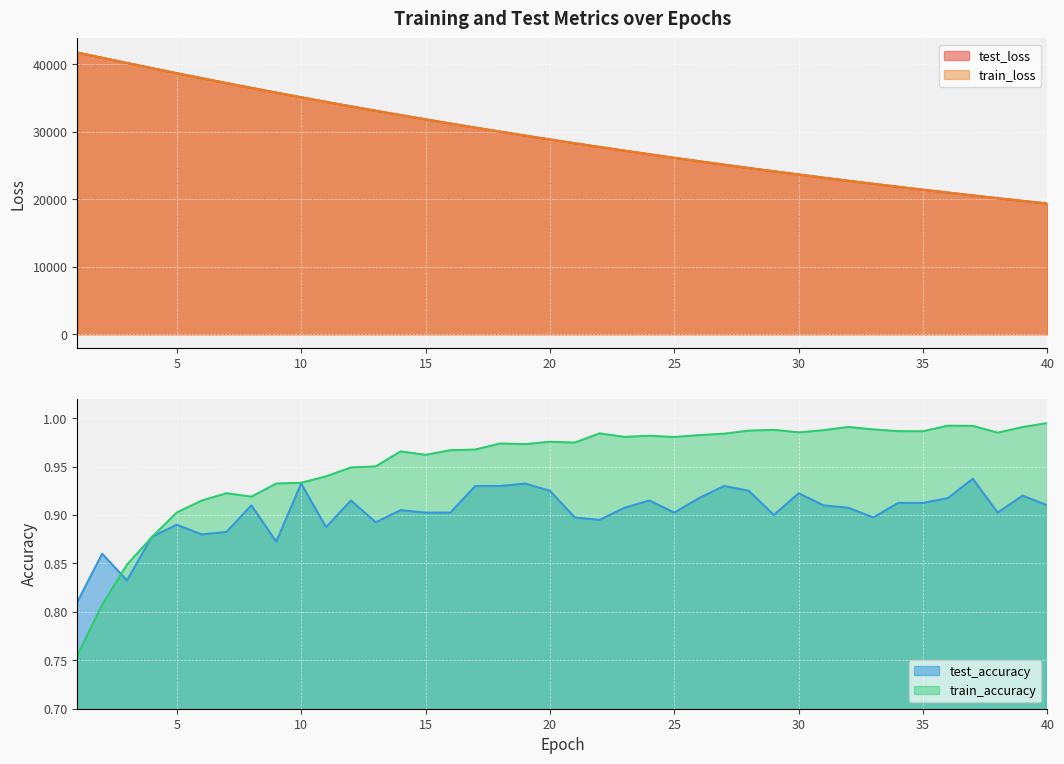

Reading right to left, transcribe all the data shown in this chart.

test_loss: 19354.3	19748.9	20151.6	20561.1	20979.0	21405.0	21838.8	22281.1	22731.0	23190.3	23658.6	24134.6	24619.8	25114.9	25618.8	26132.9	26656.1	27189.4	27732.6	28285.9	28849.3	29423.3	30008.1	30603.9	31211.4	31829.5	32458.4	33099.7	33752.7	34417.9	35094.1	35782.5	36484.3	37197.7	37923.5	38660.9	39410.1	40170.7	40940.4	41715.1
train_loss: 19352.6	19747.3	20149.7	20559.5	20977.3	21403.1	21836.9	22278.9	22729.3	23188.3	23656.0	24132.5	24618.1	25112.8	25616.9	26130.5	26653.8	27186.9	27729.9	28283.4	28847.0	29421.2	30006.0	30601.9	31208.6	31826.7	32456.1	33097.3	33750.1	34414.9	35092.0	35780.8	36482.3	37195.9	37921.6	38659.2	39409.1	40169.7	40941.7	41717.0
test_accuracy: 0.9	0.9	0.9	0.9	0.9	0.9	0.9	0.9	0.9	0.9	0.9	0.9	0.9	0.9	0.9	0.9	0.9	0.9	0.9	0.9	0.9	0.9	0.9	0.9	0.9	0.9	0.9	0.9	0.9	0.9	0.9	0.9	0.9	0.9	0.9	0.9	0.9	0.8	0.9	0.8
train_accuracy: 1.0	1.0	1.0	1.0	1.0	1.0	1.0	1.0	1.0	1.0	1.0	1.0	1.0	1.0	1.0	1.0	1.0	1.0	1.0	1.0	1.0	1.0	1.0	1.0	1.0	1.0	1.0	1.0	0.9	0.9	0.9	0.9	0.9	0.9	0.9	0.9	0.9	0.8	0.8	0.8